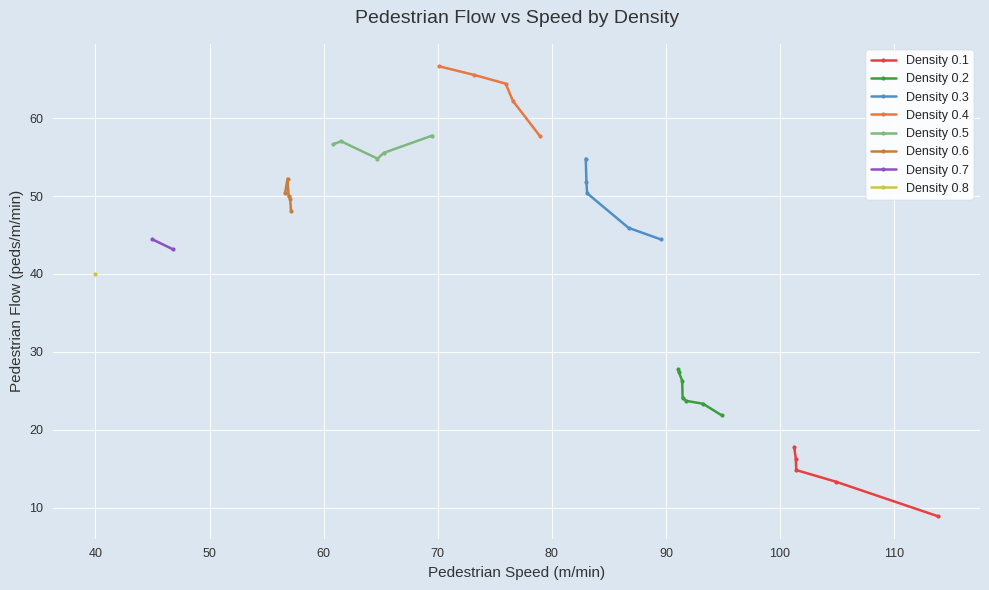

What is the difference between the values at 70.13 and 91.42?

40.4